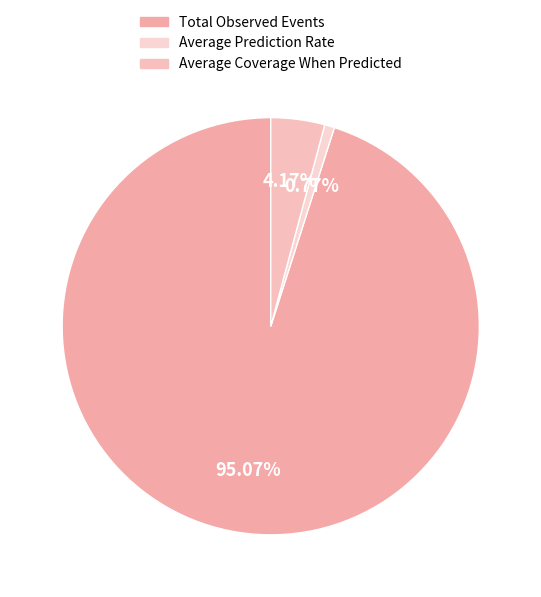

To the nearest percent, what is the combined percentage of Total Observed Events and Average Coverage When Predicted?

99%